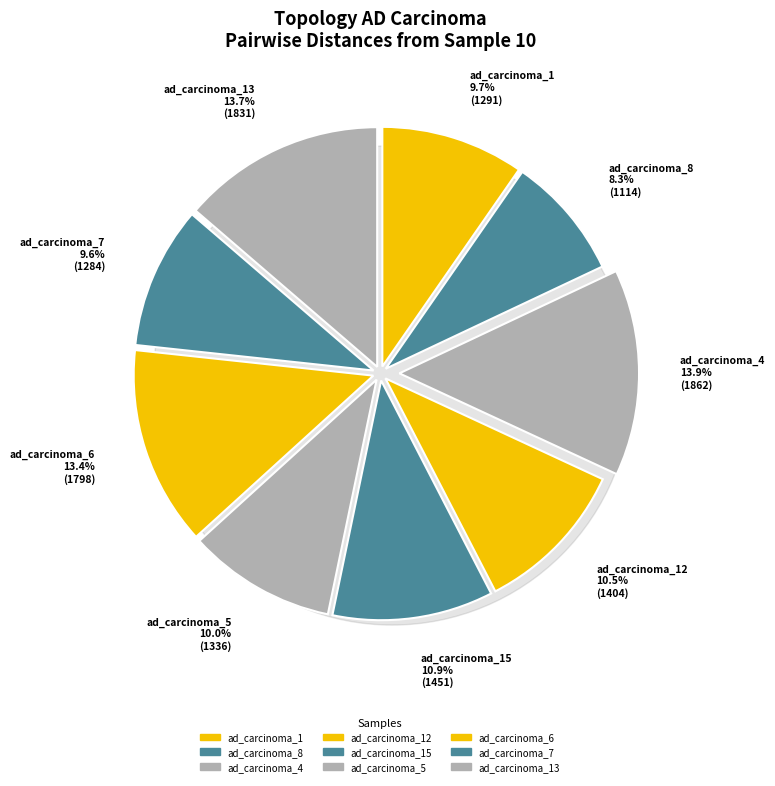

Is there any slice that represents more than half of the pie?

No